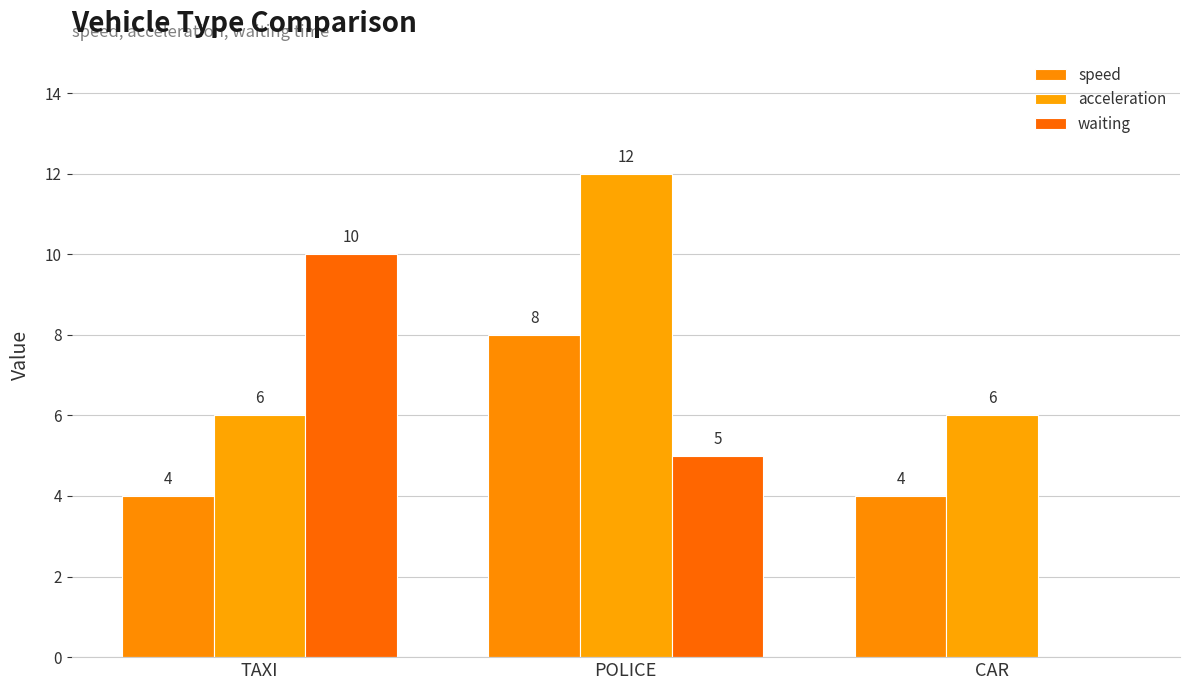

What is the average value of the waiting series?

5